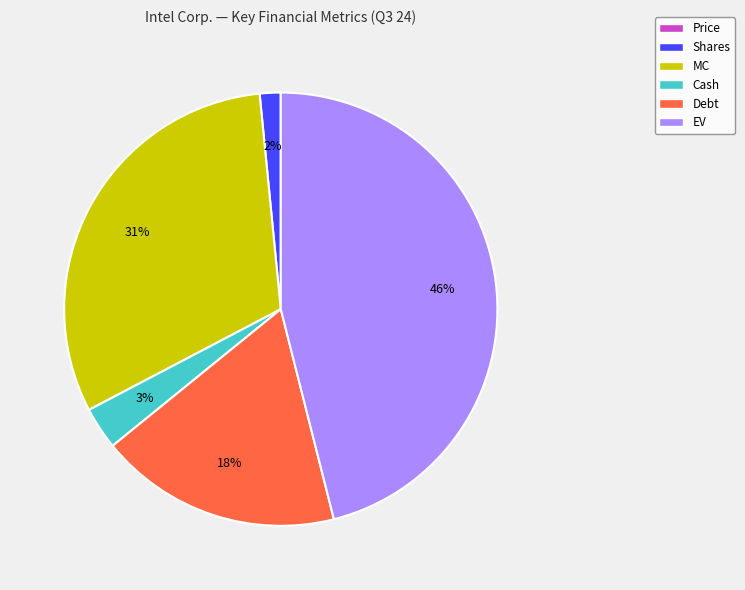

Is there any slice that represents more than half of the pie?

No